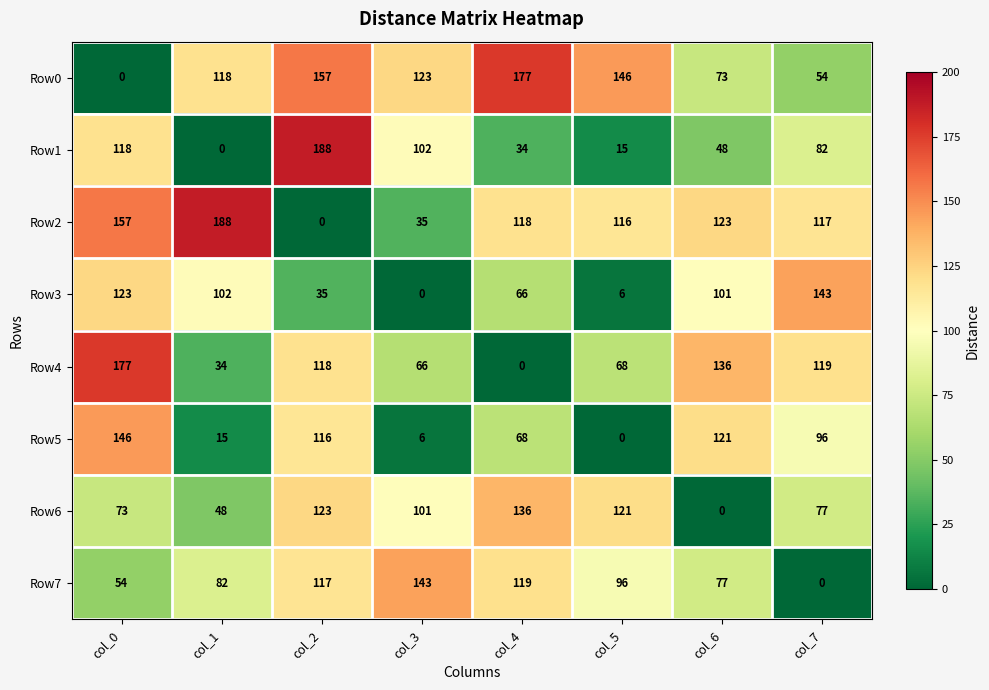

At col_6, list the series in order from smallest to largest.

Row6, Row1, Row0, Row7, Row3, Row5, Row2, Row4